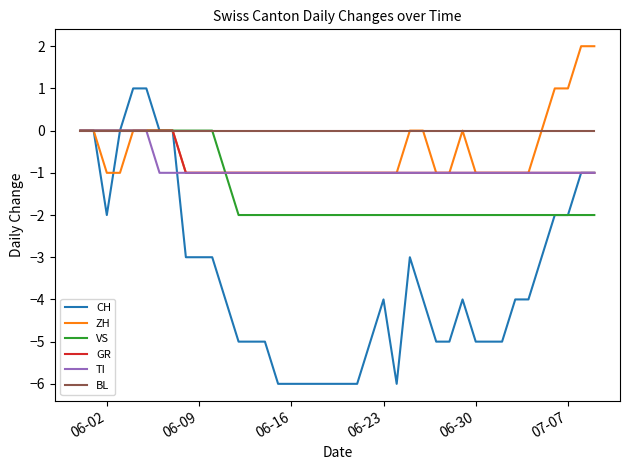

What is the minimum value shown in the chart?

-6